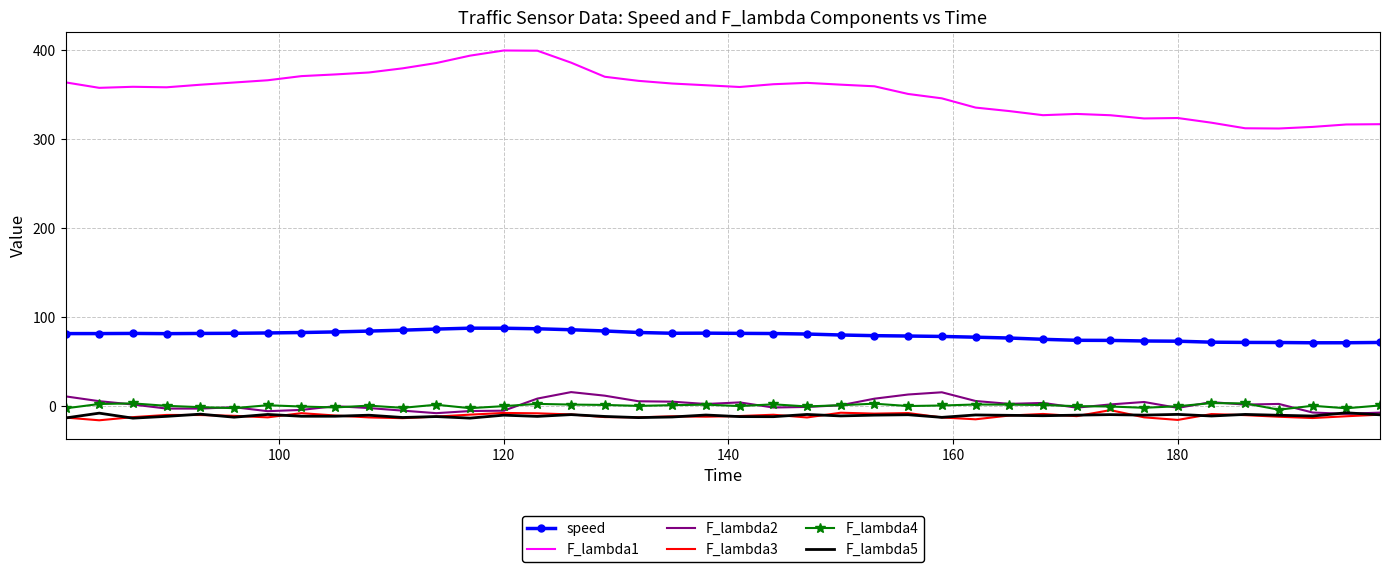

At how many categories does at least one series exceed 226?

40